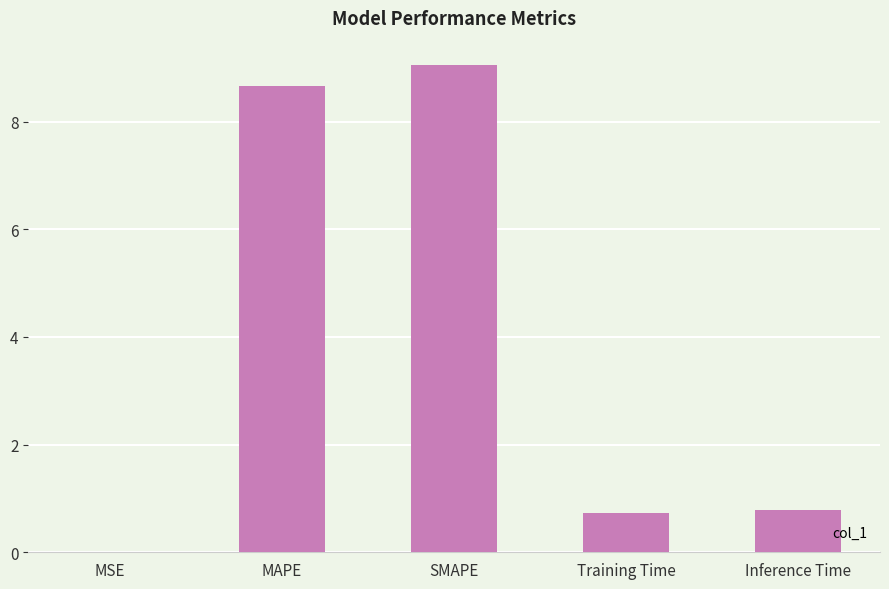

The value at MSE is 0.0. True or false?

True